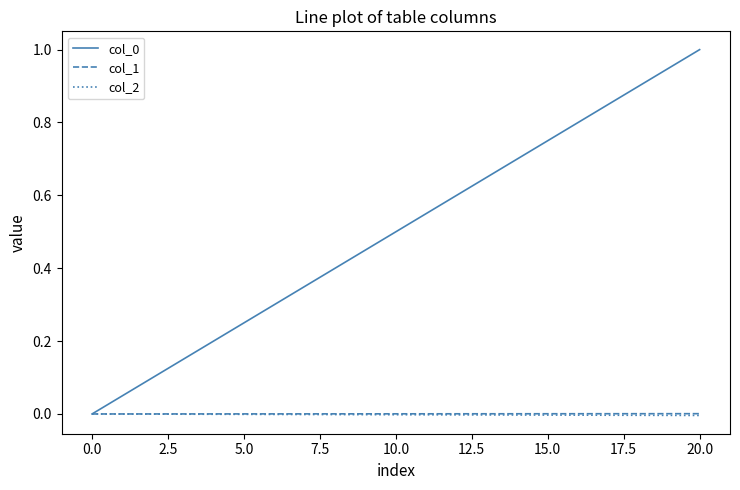

How many lines are shown in the chart?

3